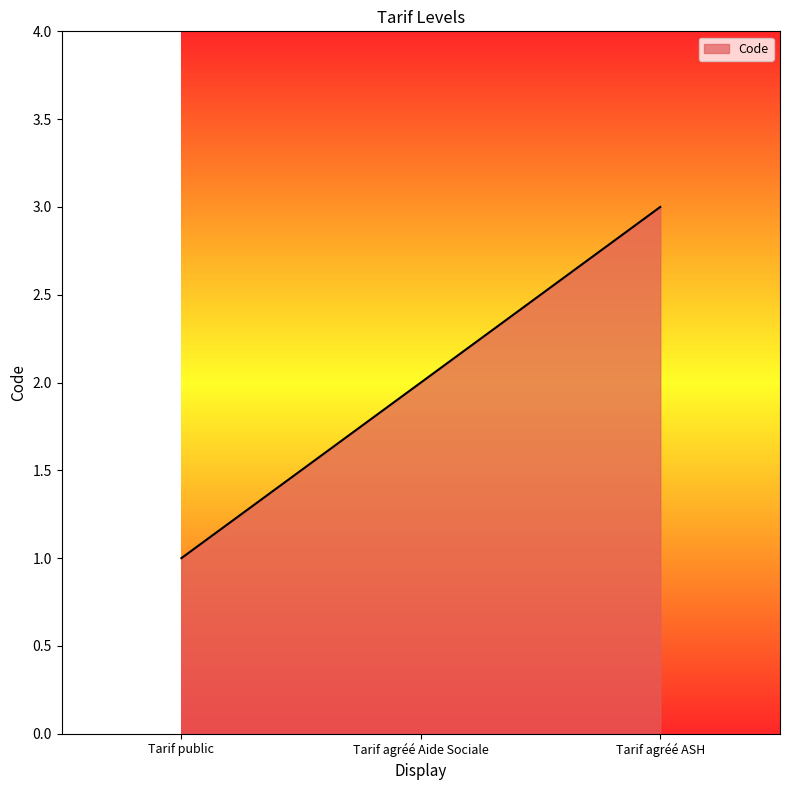

True or false: the data shows 2 at Tarif agréé ASH.

False